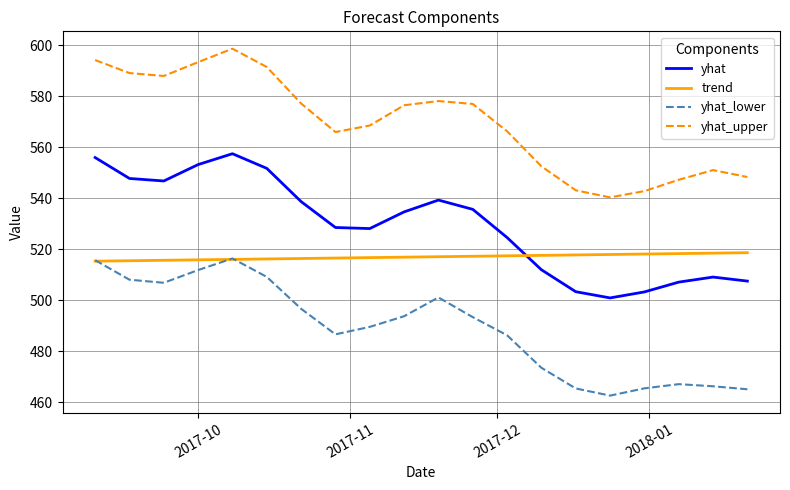

Is this an area chart (filled region under the line)?

No